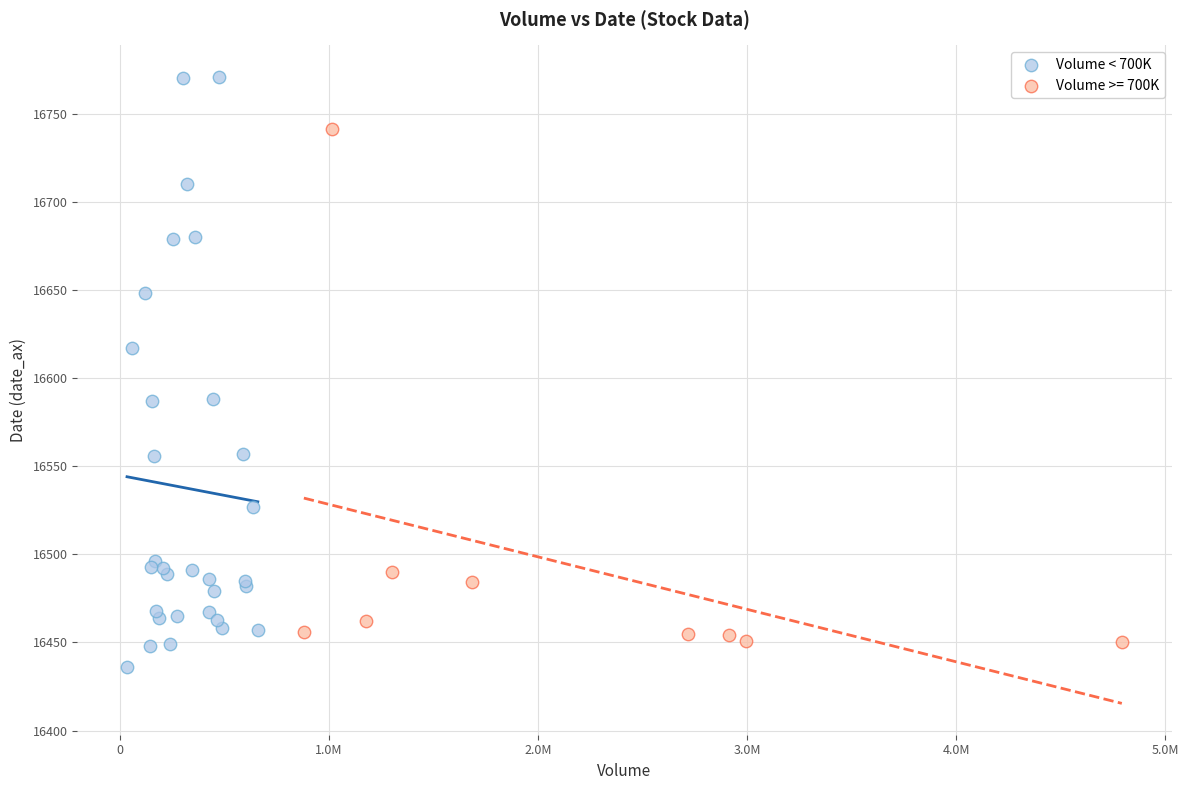

Which series has the widest spread of Y values?

Volume < 700K